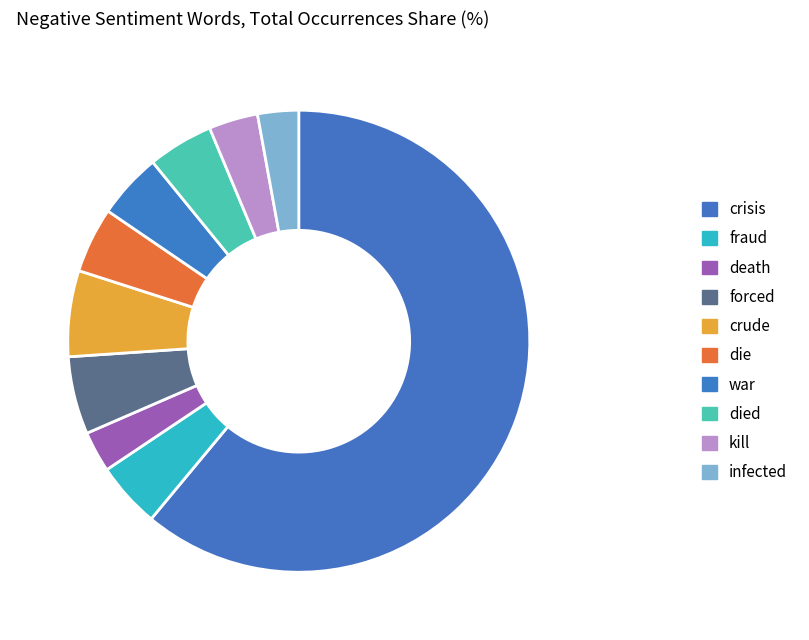

How many segments does this pie chart have?

10